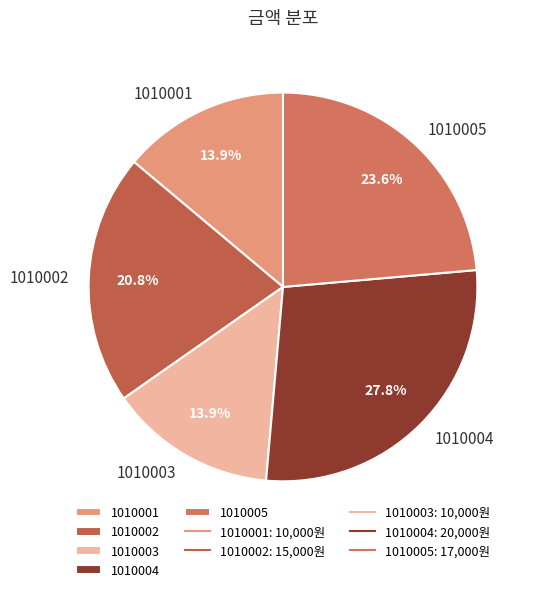

Is the sum of 1010002 and 1010001 greater than half?

No